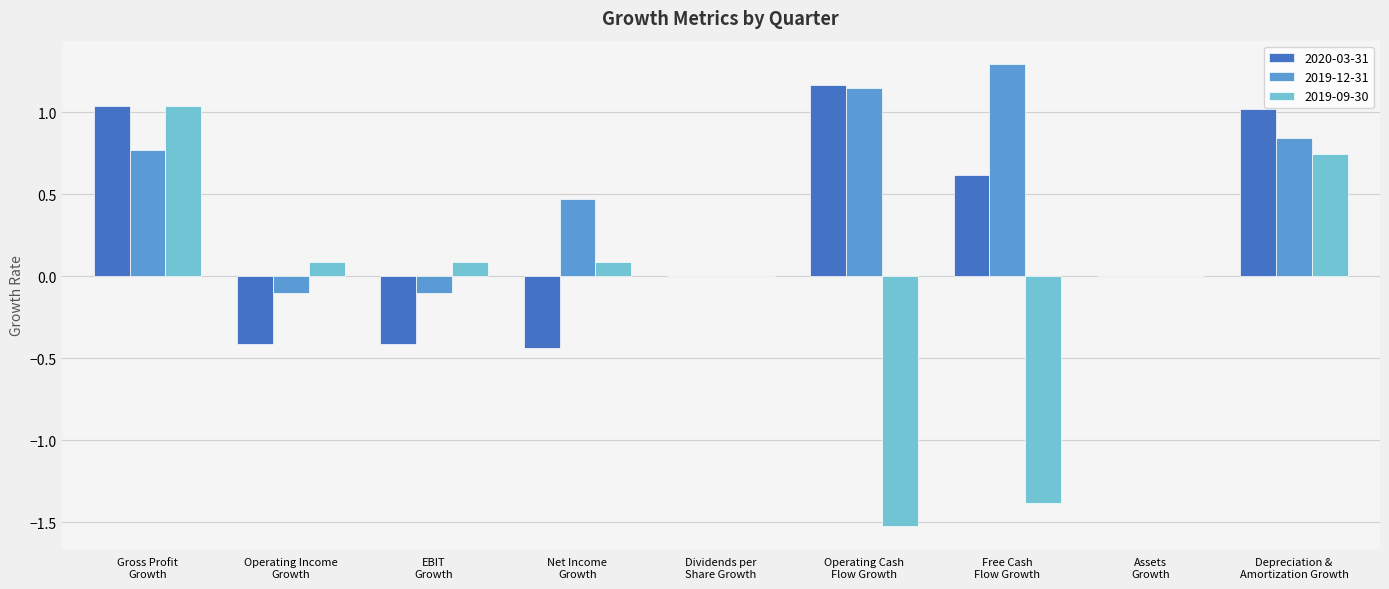

What is the spread (max minus min) of values at Operating Cash
Flow Growth?

2.7